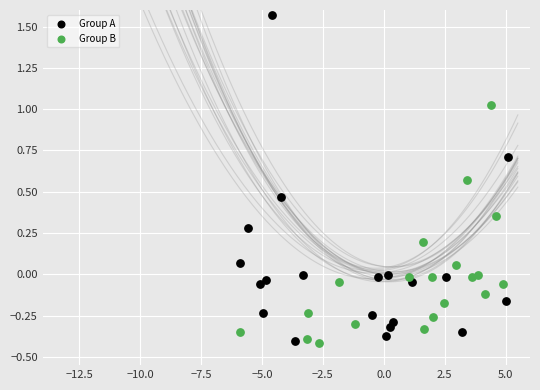

Which series has the largest Y range (max minus min)?

Group A